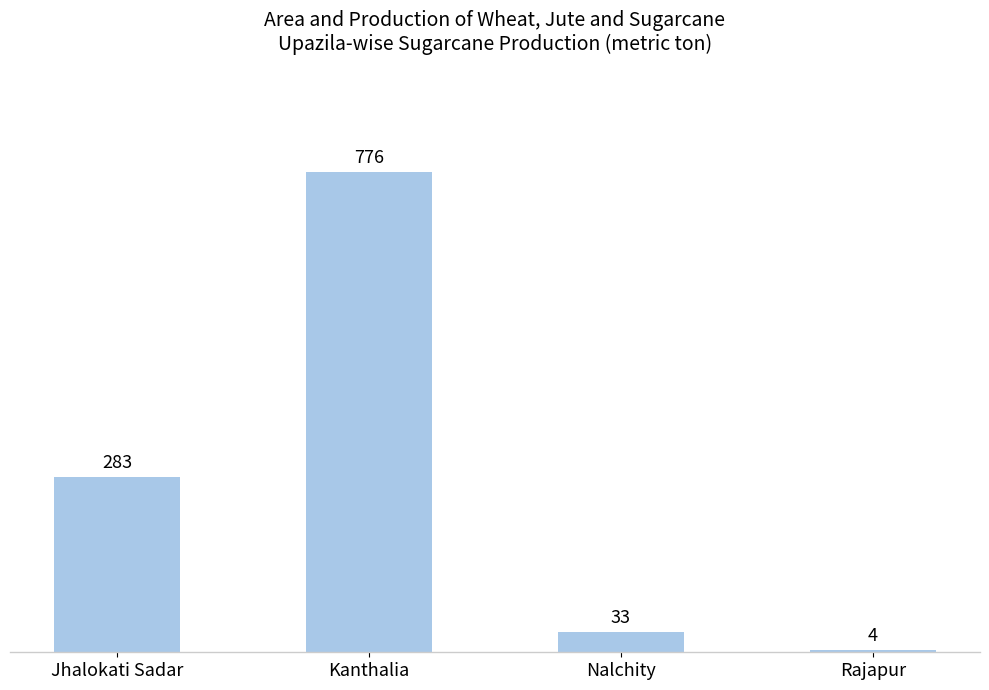

Reading left to right, what are all the values shown in this chart?

283	776	33	4